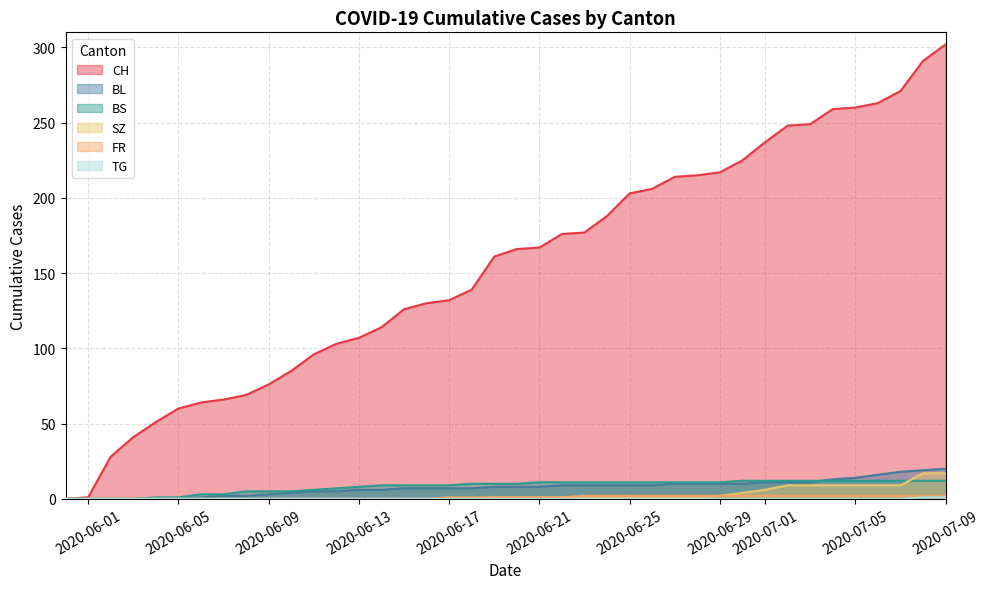

Which series has the largest range (max minus min)?

CH